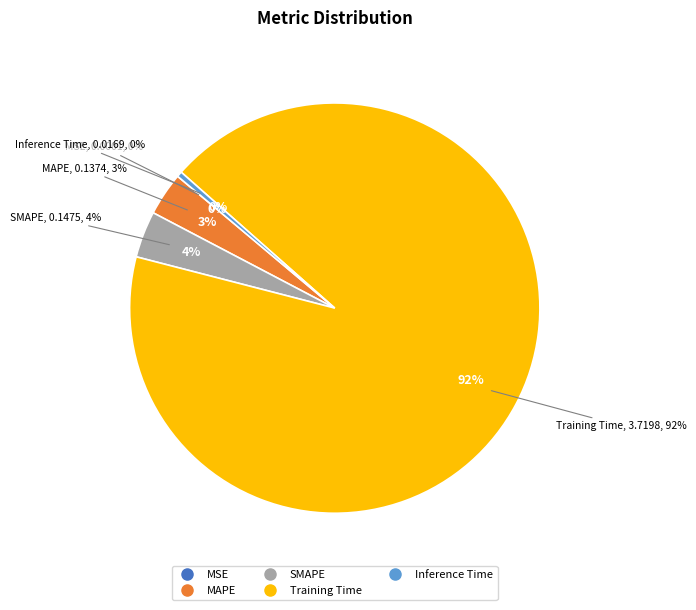

The Training Time slice represents 92% of the pie. True or false?

True